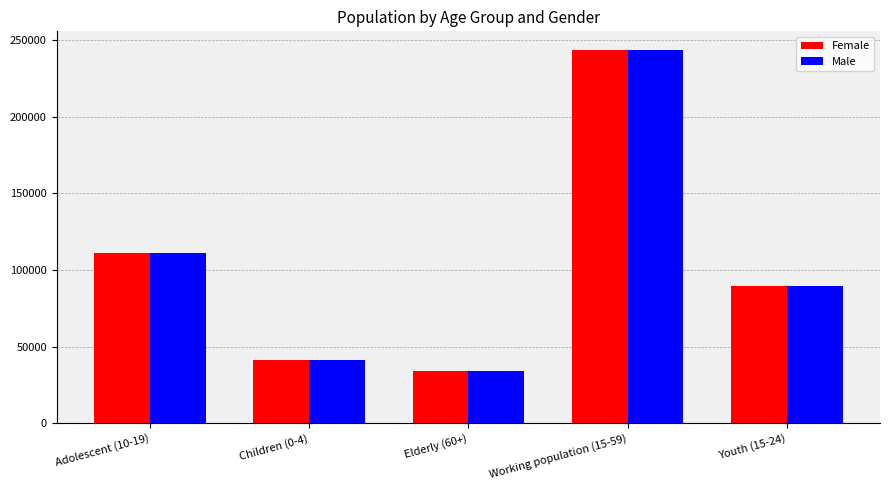

At which category is the sum across all series the highest?

Working population (15-59)